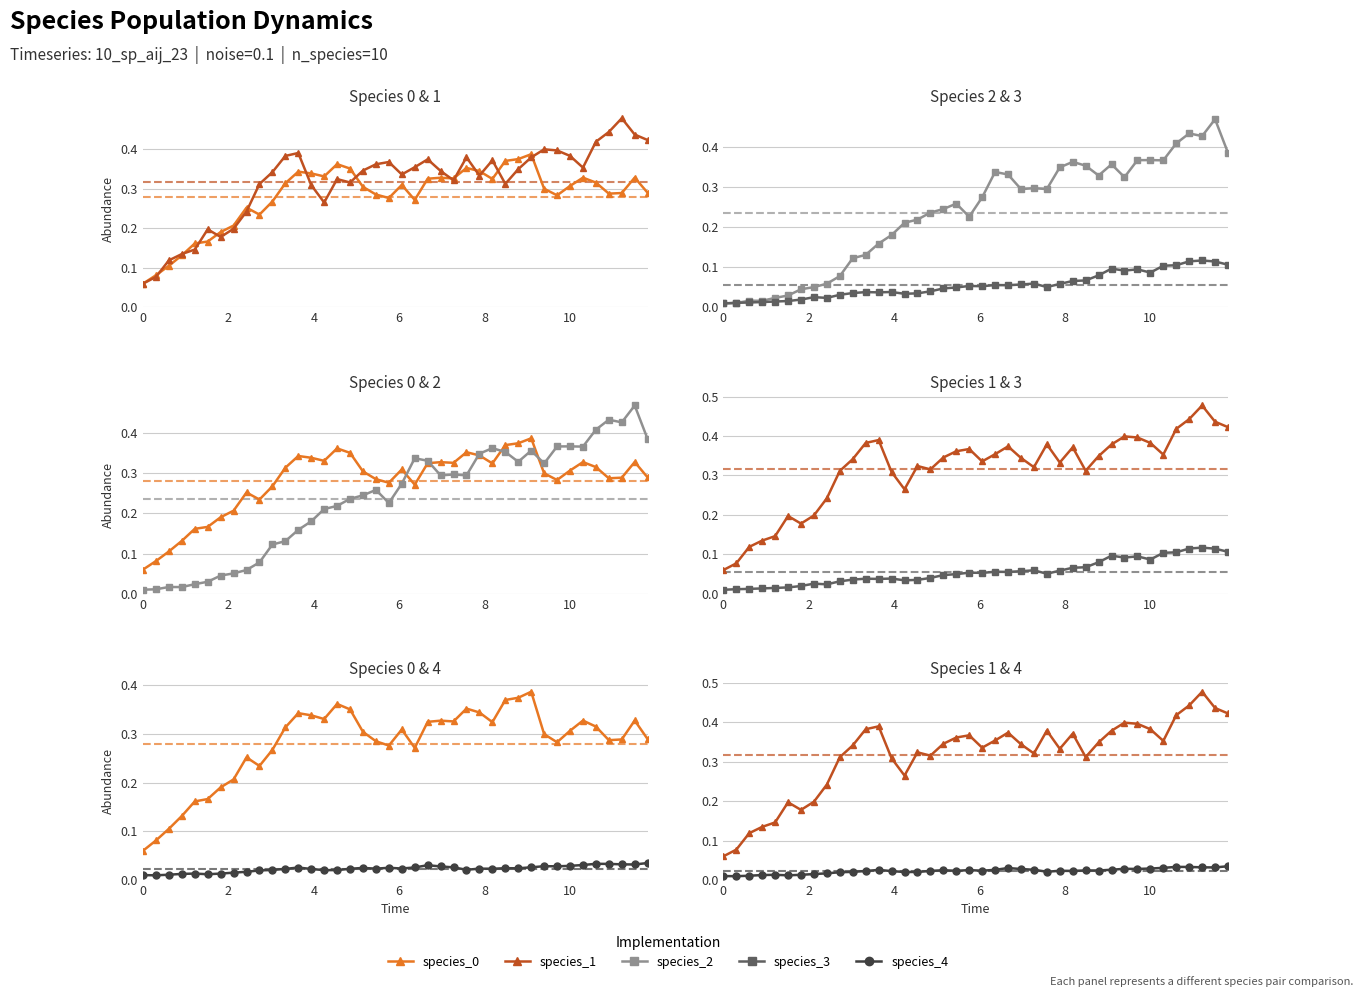

What is the difference between the second highest and minimum values in the species_3 series?

0.1